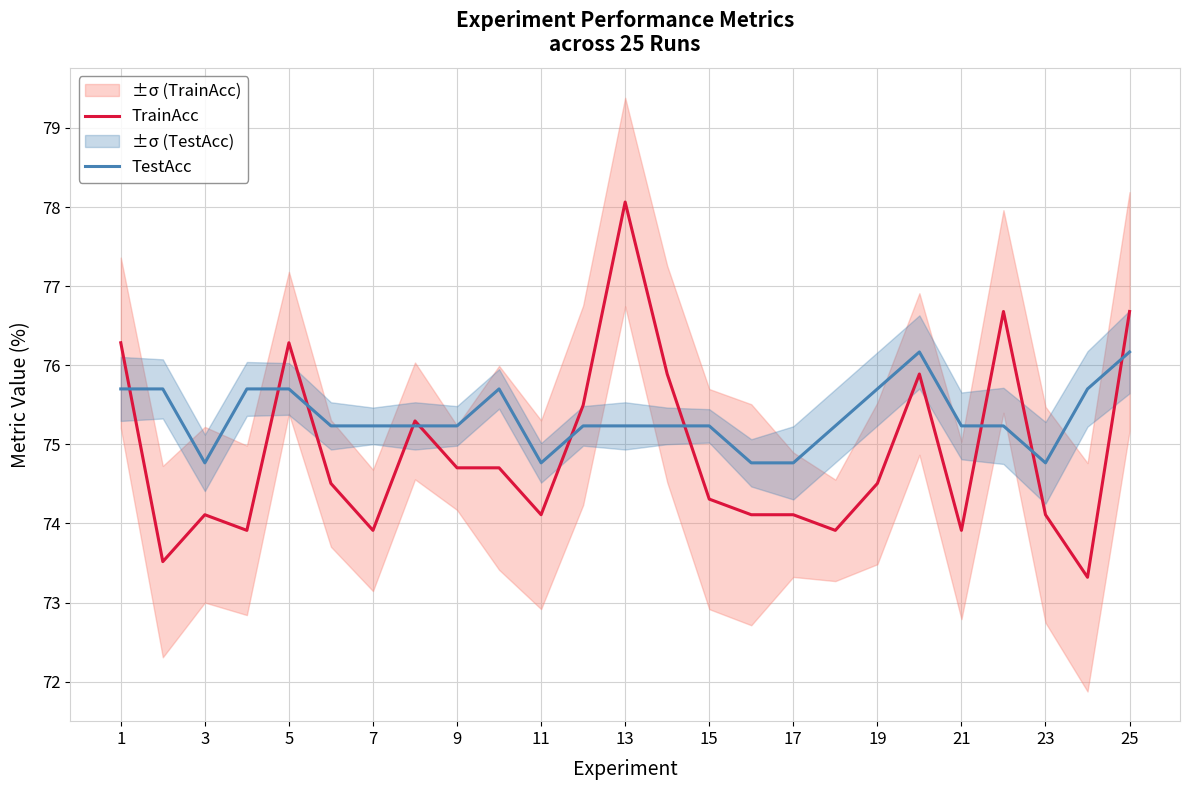

The TrainAcc series shows 74.1 at 23. True or false?

True